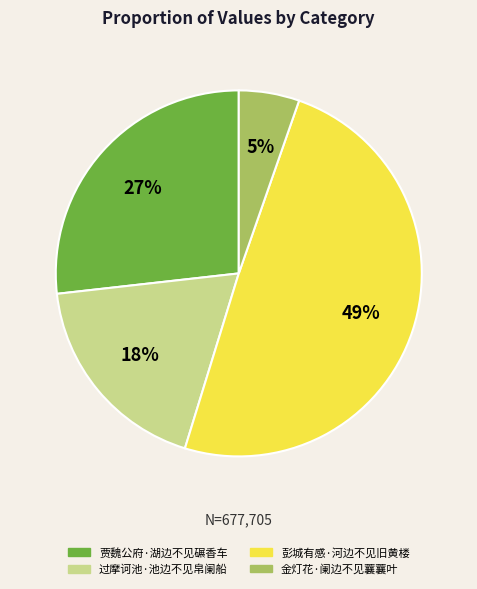

Do 贾魏公府·湖边不见碾香车 and 过摩诃池·池边不见帛阑船 together represent more than half of the pie?

No